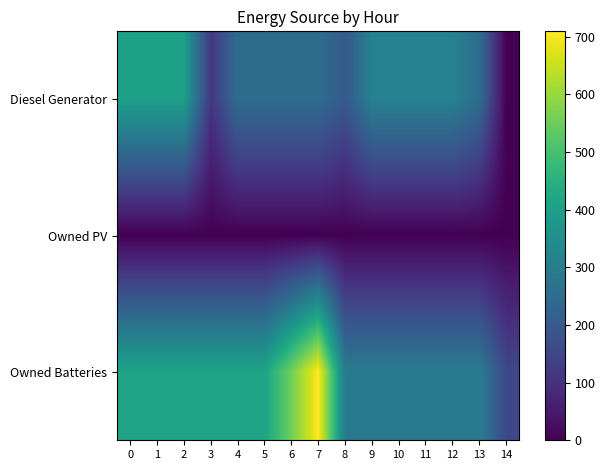

Reading right to left, what are all the values shown in this chart?

Diesel Generator: 14=0	13=251	12=312	11=312	10=312	9=312	8=199	7=251	6=251	5=251	4=251	3=113	2=400	1=400	0=400
Owned PV: 14=0	13=0	12=0	11=0	10=0	9=0	8=0	7=0	6=0	5=0	4=0	3=0	2=0	1=0	0=0
Owned Batteries: 14=154	13=295	12=295	11=295	10=295	9=295	8=295	7=709	6=555	5=414	4=414	3=414	2=414	1=414	0=414